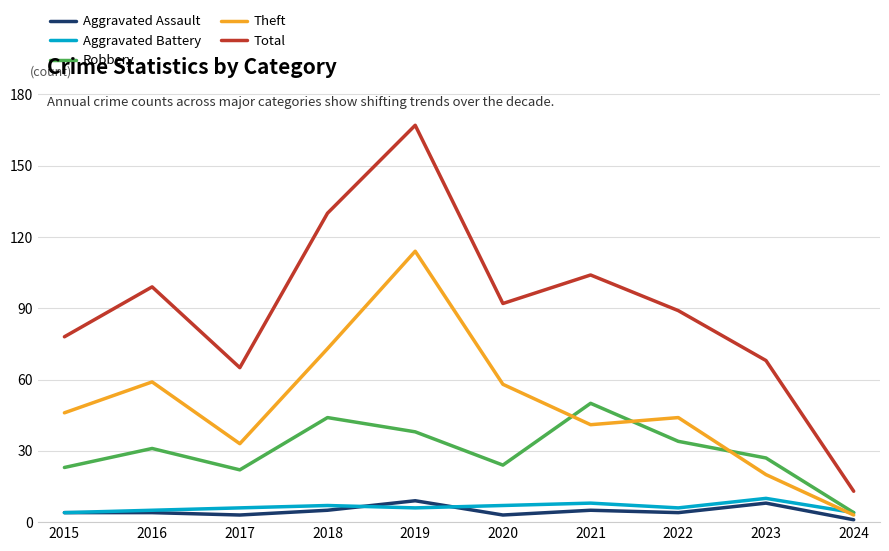

What is the highest value of the Aggravated Assault series?

9